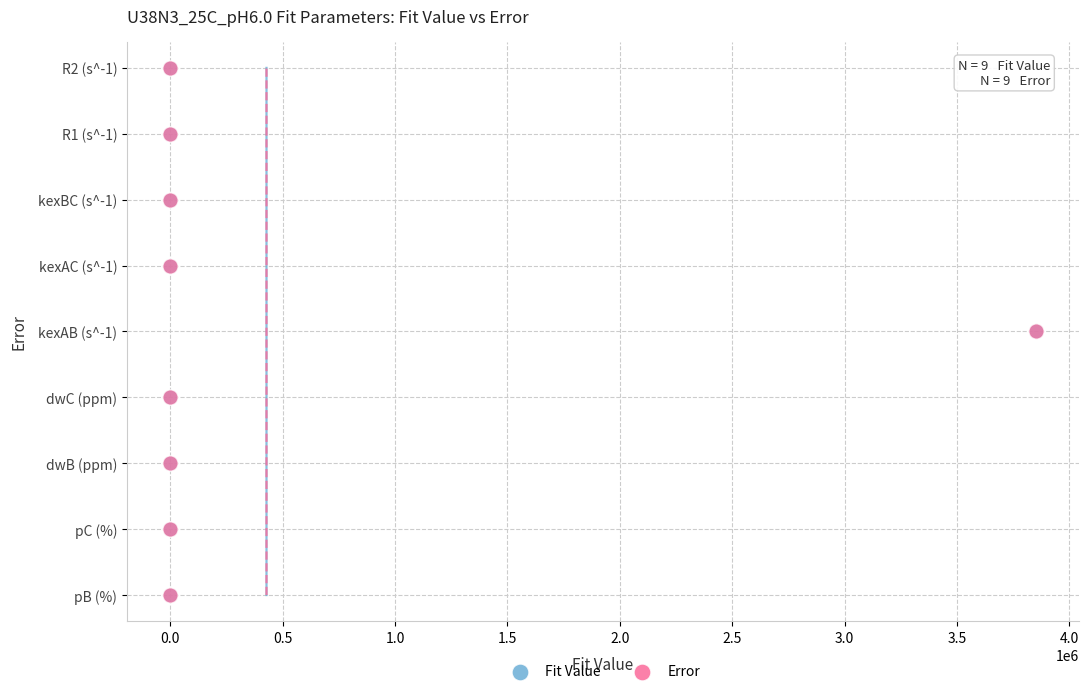

What are all the series names shown in the legend?

Fit Value, Error